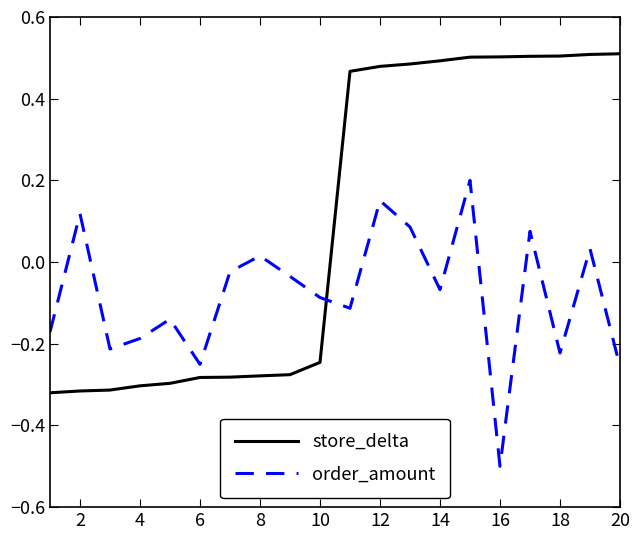

Does the chart have visible grid lines?

No